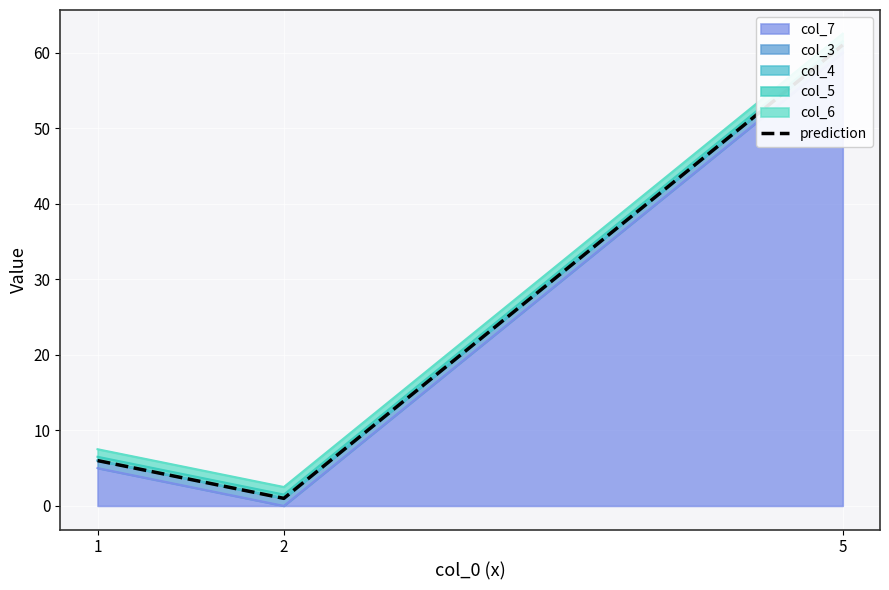

What value does the data have at 2?

1